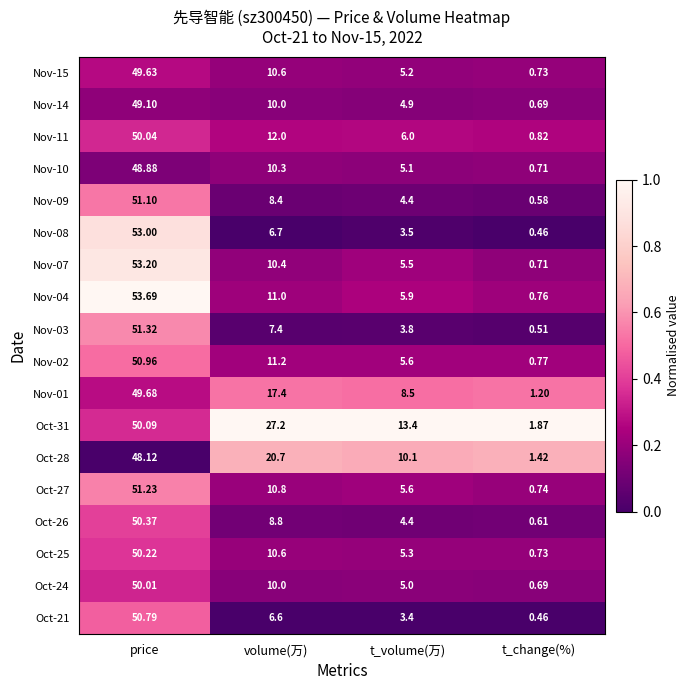

Which category has the highest value in the Nov-04 series?

price